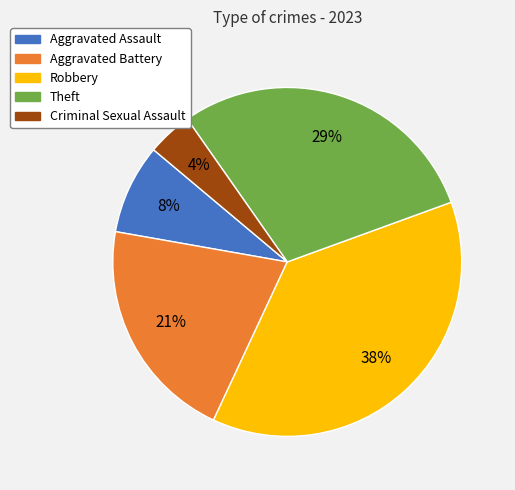

How many segments does this pie chart have?

5